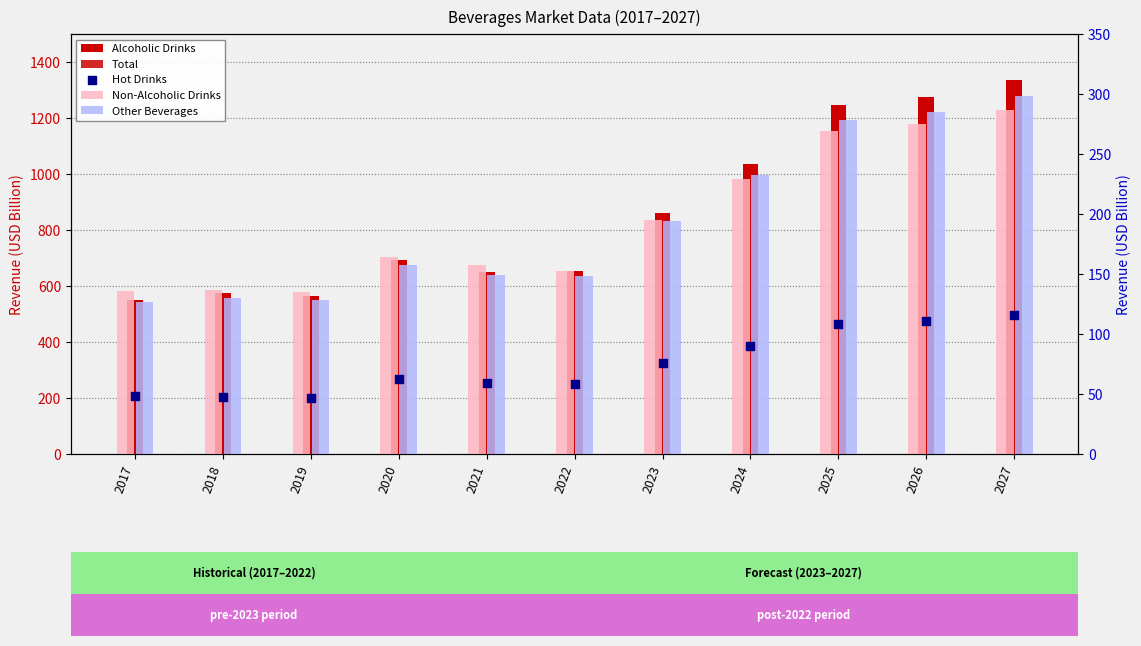

At how many categories does at least one series exceed 231?

11